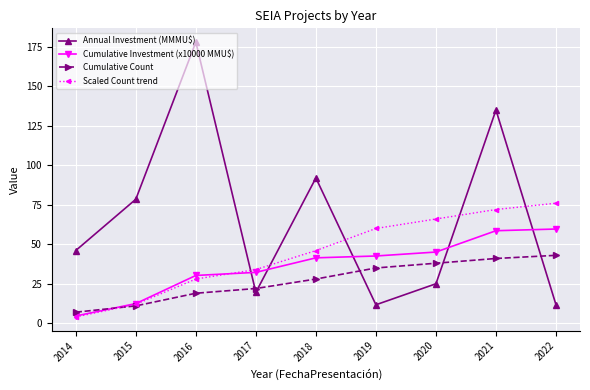

Reading left to right, transcribe all the data shown in this chart.

Annual Investment (MMMU$): 46.1	78.5	178.0	19.6	92.0	11.7	25.0	135.0	11.7
Cumulative Investment (x10000 MMU$): 4.6	12.5	30.3	32.2	41.4	42.6	45.1	58.6	59.7
Cumulative Count: 7.0	11.0	19.0	22.0	28.0	35.0	38.0	41.0	43.0
Scaled Count trend: 4.0	12.0	28.0	34.0	46.0	60.0	66.0	72.0	76.0